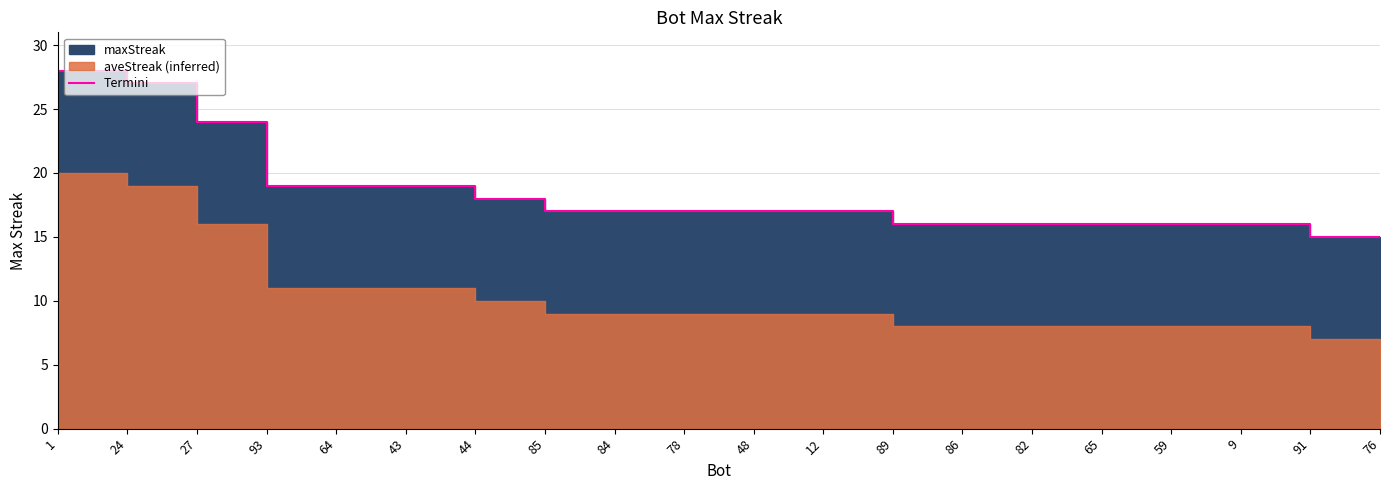

Which label corresponds to the largest value in the chart?

1